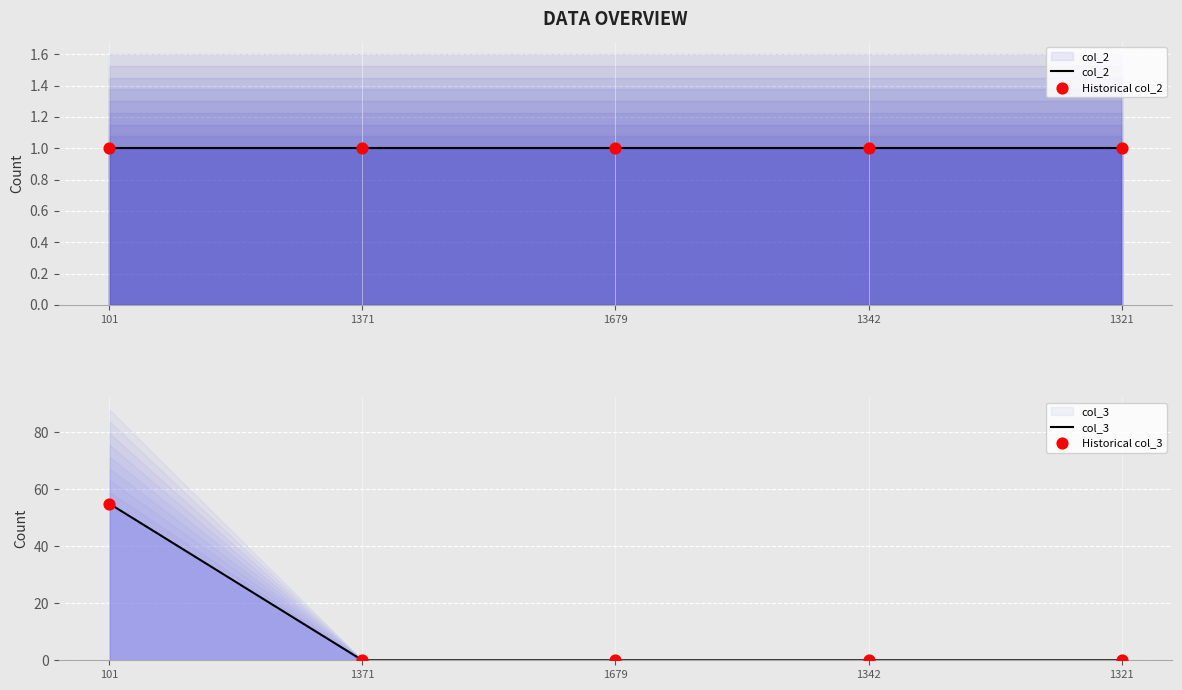

Which series has the largest total across all categories?

col_3